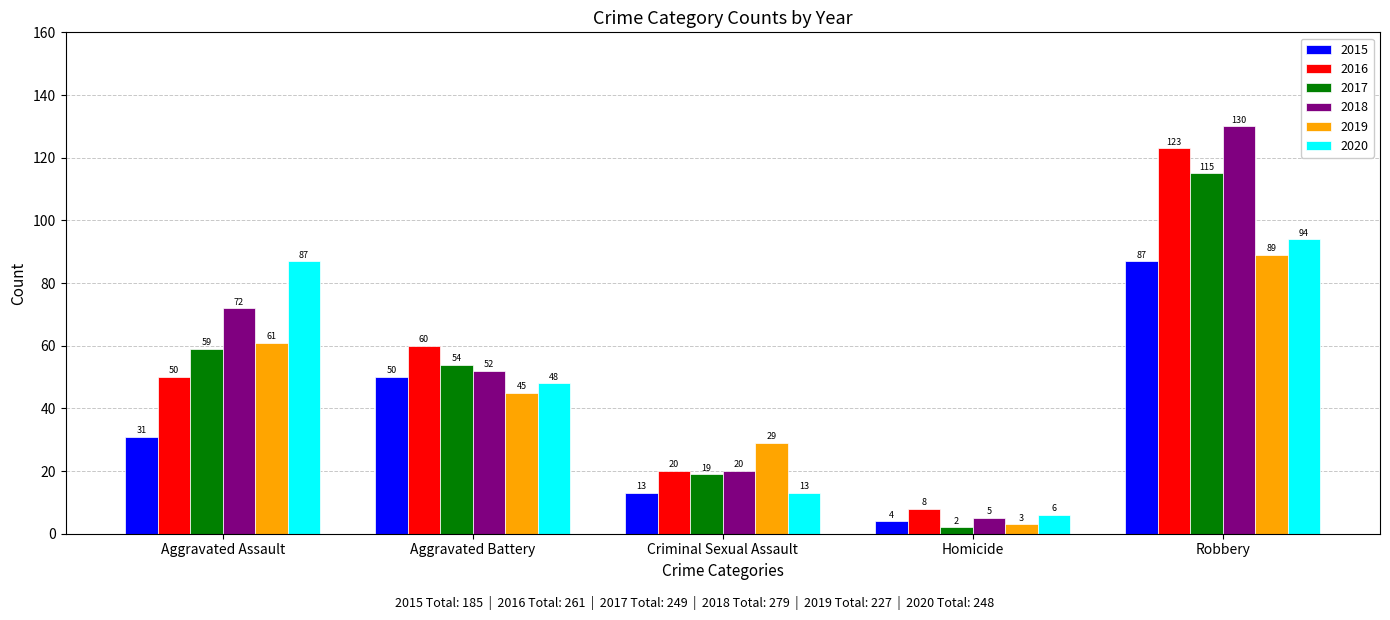

What is the sum of all 2019 values?

227